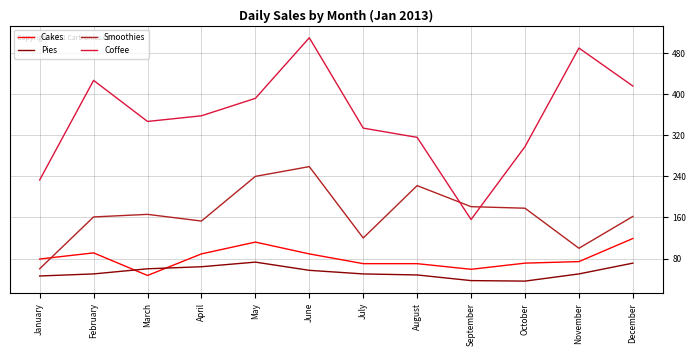

Count the number of data series in this chart.

4